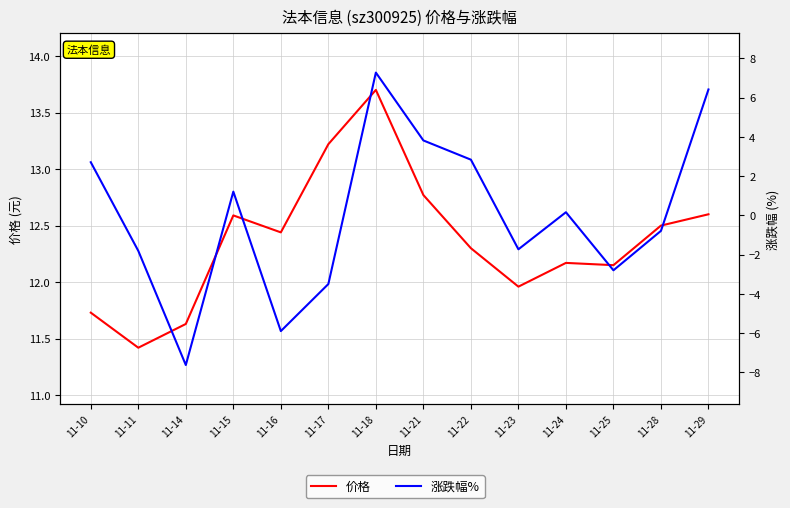

Rank the series by their maximum value, from highest to lowest.

价格, 涨跌幅%